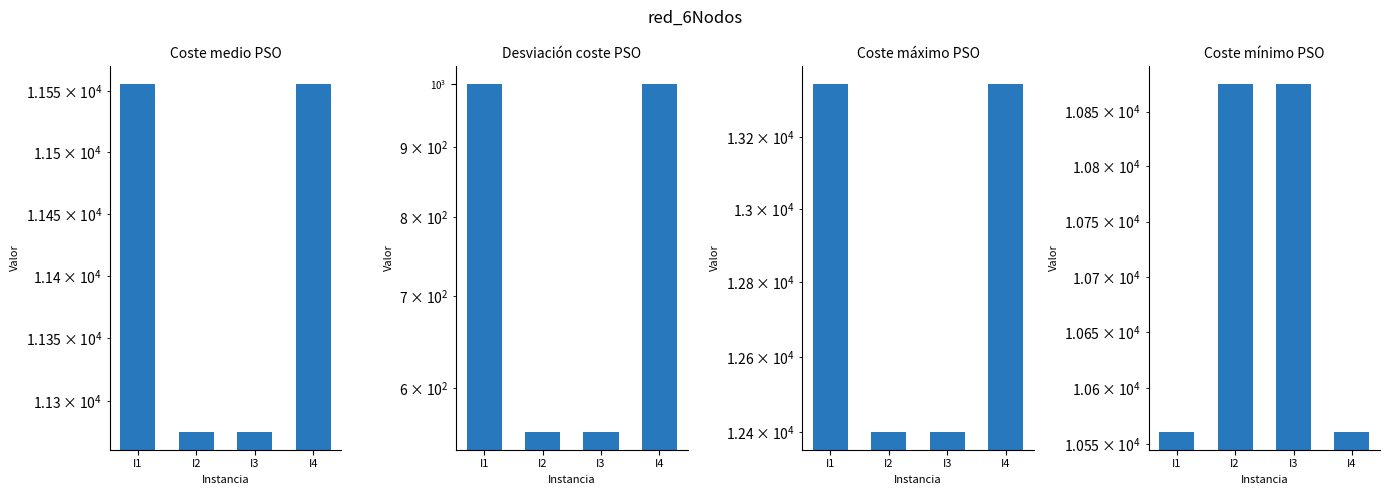

What is the difference between the maximum and minimum values in the Coste mínimo PSO series?

315.0